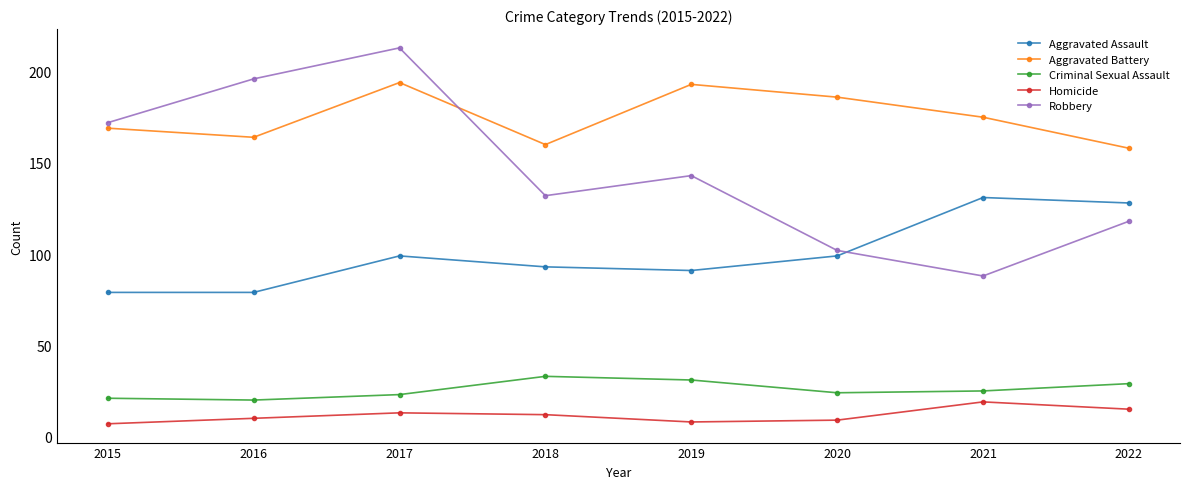

True or false: Aggravated Battery and Homicide cross at least once.

False